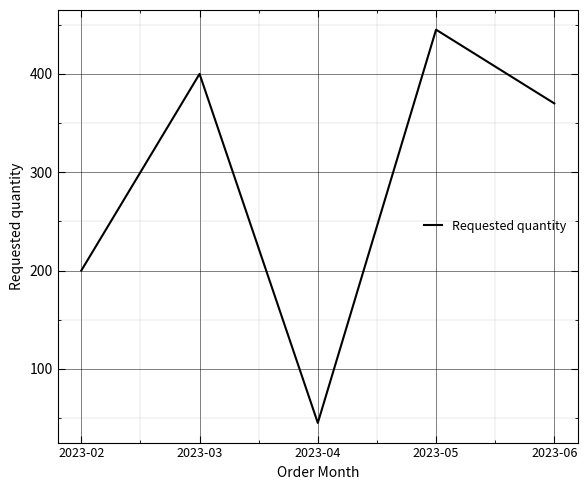

What is the smallest value displayed?

45